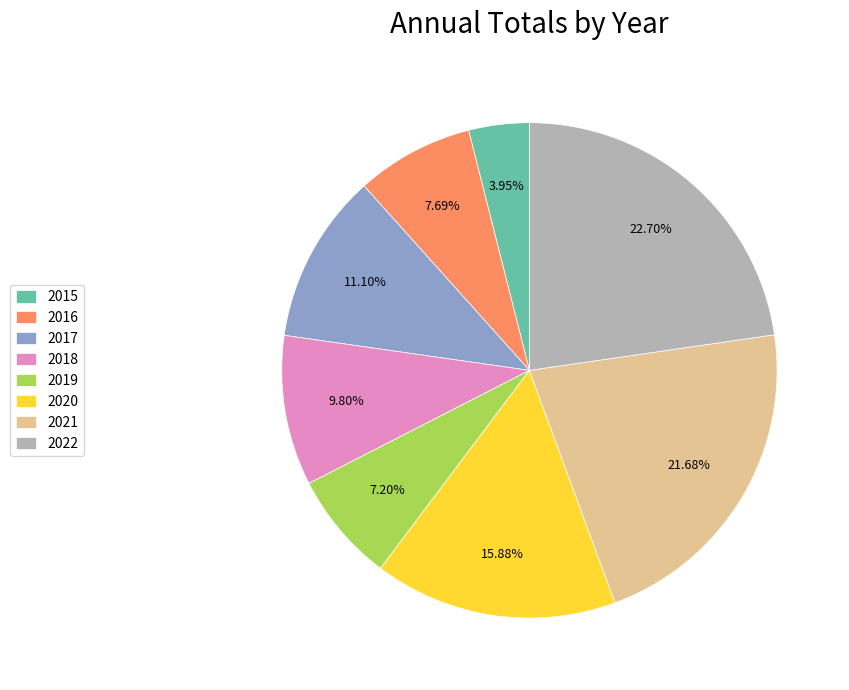

Does 2021 account for over 50% of the chart?

No